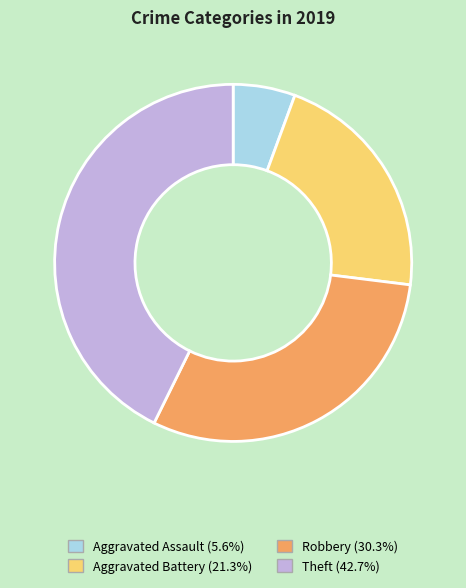

Rank the categories by value from lowest to highest.

Aggravated Assault, Aggravated Battery, Robbery, Theft